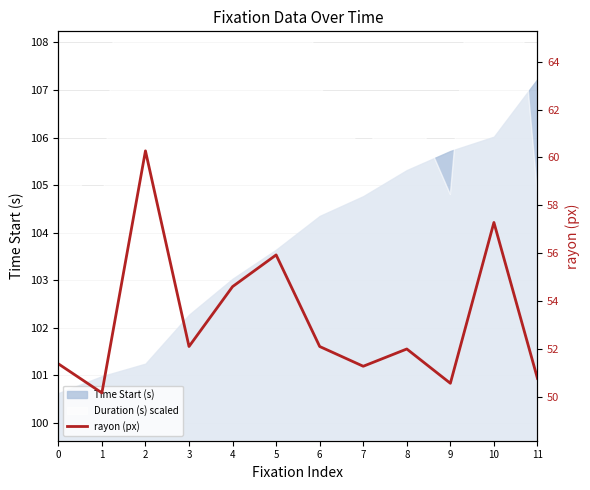

Is it true that the value at 3 is 52.1?

True